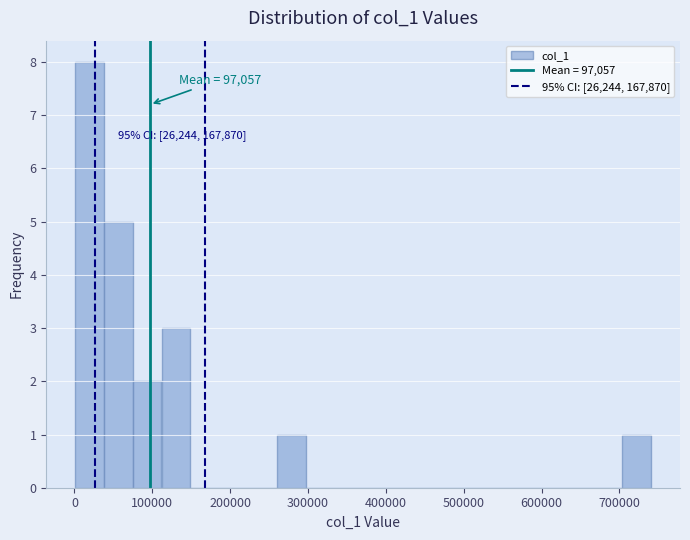

Read against the x-axis, roughly where is the centre of the tallest bar?

20000